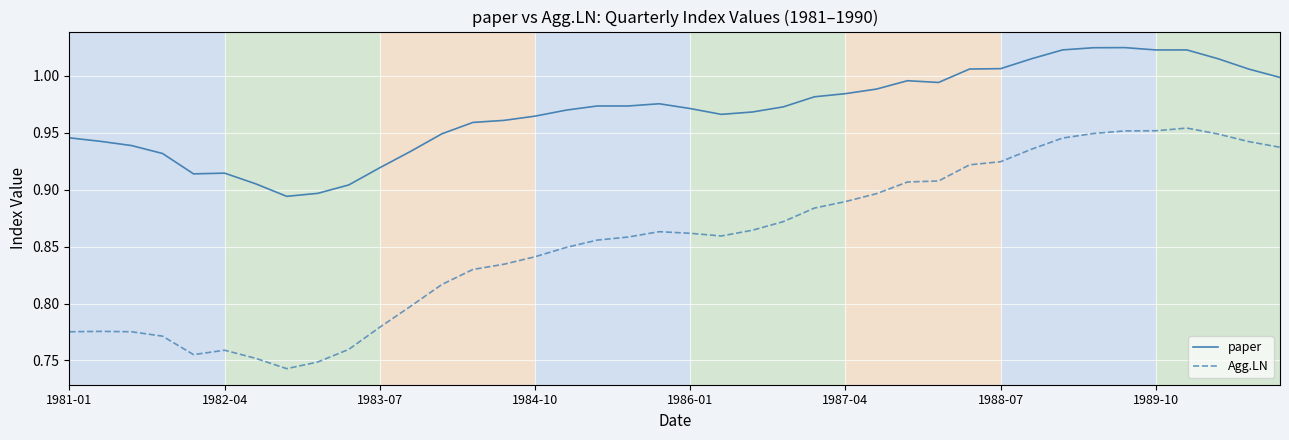

True or false: paper and Agg.LN intersect in this chart.

False